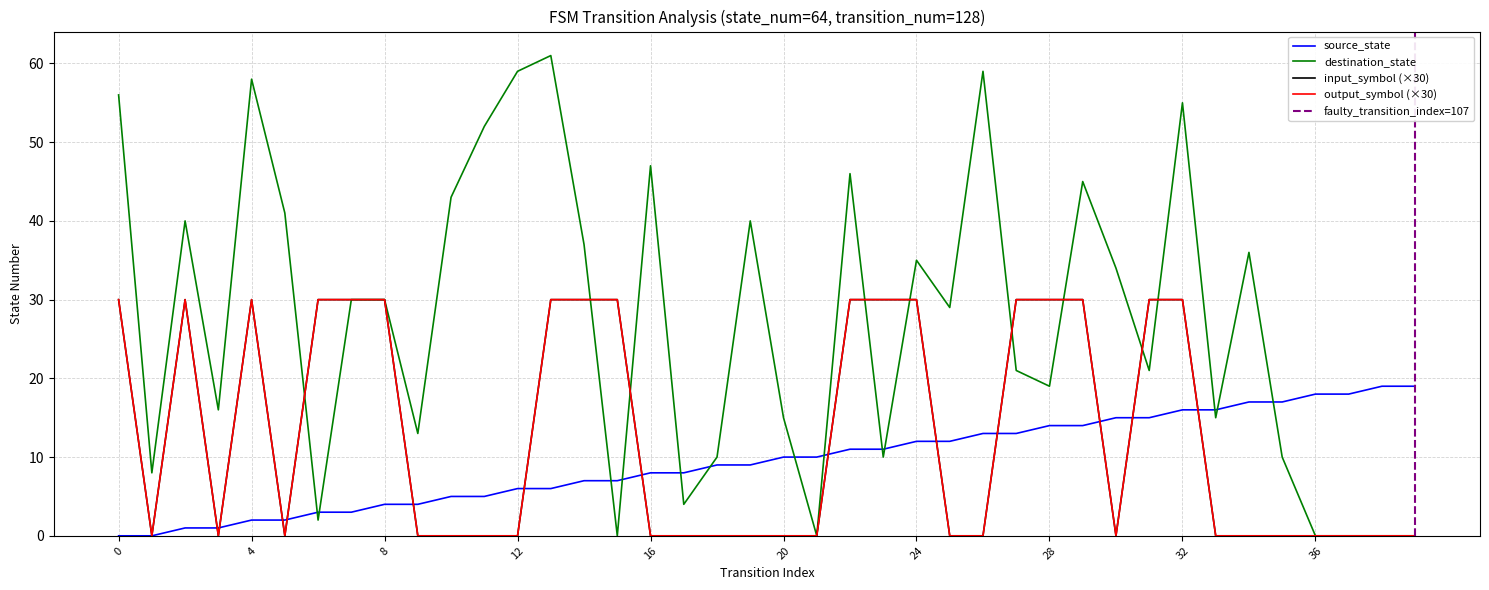

Reading left to right, extract all data points from this chart.

source_state: 0=0	1=0	2=1	3=1	4=2	5=2	6=3	7=3	8=4	9=4	10=5	11=5	12=6	13=6	14=7	15=7	16=8	17=8	18=9	19=9	20=10	21=10	22=11	23=11	24=12	25=12	26=13	27=13	28=14	29=14	30=15	31=15	32=16	33=16	34=17	35=17	36=18	37=18	38=19	39=19
destination_state: 0=56	1=8	2=40	3=16	4=58	5=41	6=2	7=30	8=30	9=13	10=43	11=52	12=59	13=61	14=37	15=0	16=47	17=4	18=10	19=40	20=15	21=0	22=46	23=10	24=35	25=29	26=59	27=21	28=19	29=45	30=34	31=21	32=55	33=15	34=36	35=10	36=0	37=0	38=0	39=0
input_symbol_num: 0=30	1=0	2=30	3=0	4=30	5=0	6=30	7=30	8=30	9=0	10=0	11=0	12=0	13=30	14=30	15=30	16=0	17=0	18=0	19=0	20=0	21=0	22=30	23=30	24=30	25=0	26=0	27=30	28=30	29=30	30=0	31=30	32=30	33=0	34=0	35=0	36=0	37=0	38=0	39=0
output_symbol_num: 0=30	1=0	2=30	3=0	4=30	5=0	6=30	7=30	8=30	9=0	10=0	11=0	12=0	13=30	14=30	15=30	16=0	17=0	18=0	19=0	20=0	21=0	22=30	23=30	24=30	25=0	26=0	27=30	28=30	29=30	30=0	31=30	32=30	33=0	34=0	35=0	36=0	37=0	38=0	39=0